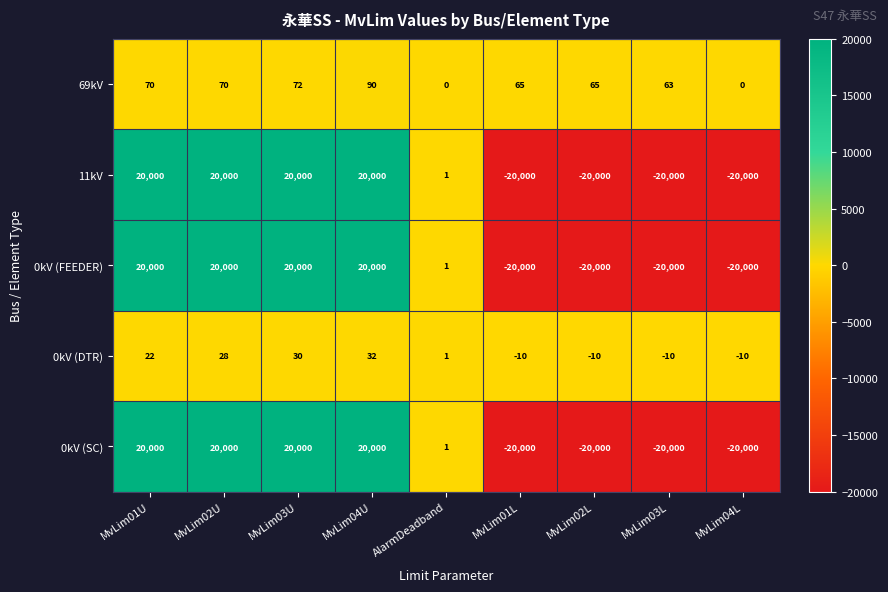

What is the maximum value for 0kV (FEEDER)?

20000